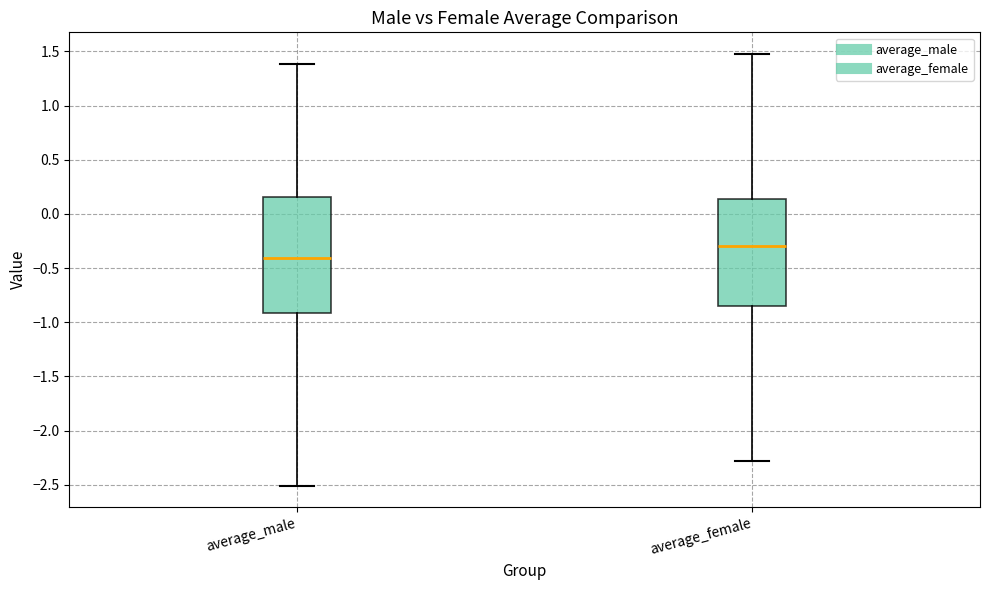

Which box's median line is the highest?

average_female